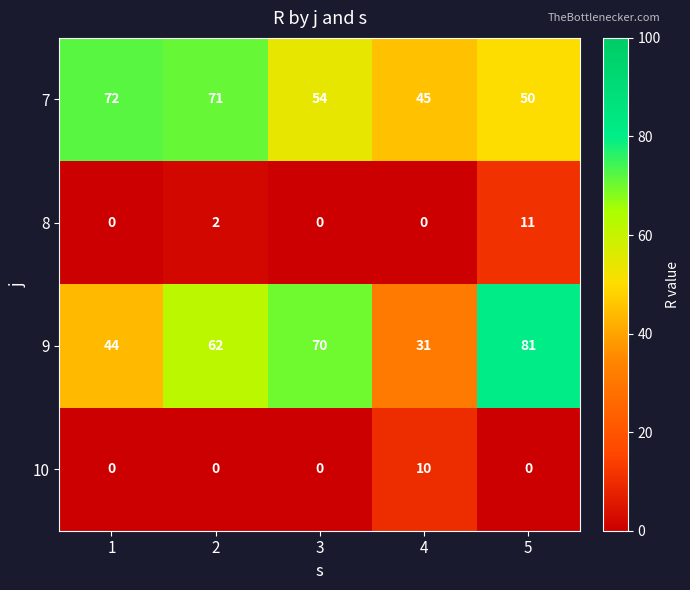

At 2, list the series in order from smallest to largest.

10, 8, 9, 7